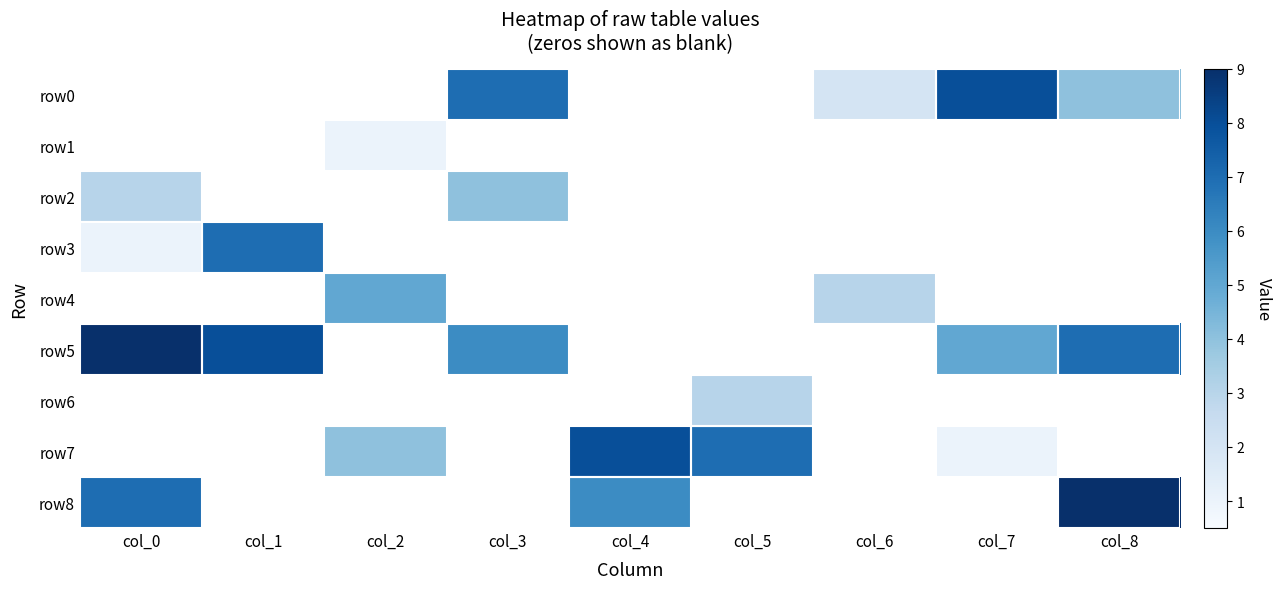

What is the highest value of the row3 series?

7.0